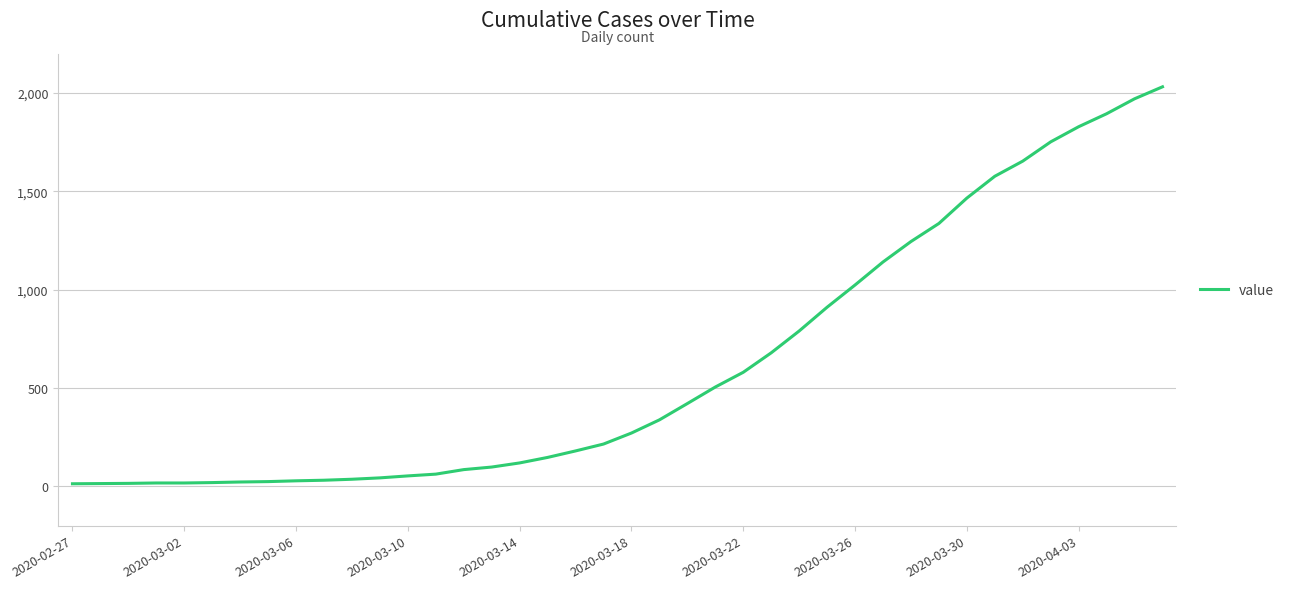

Count the number of categories in the chart.

40